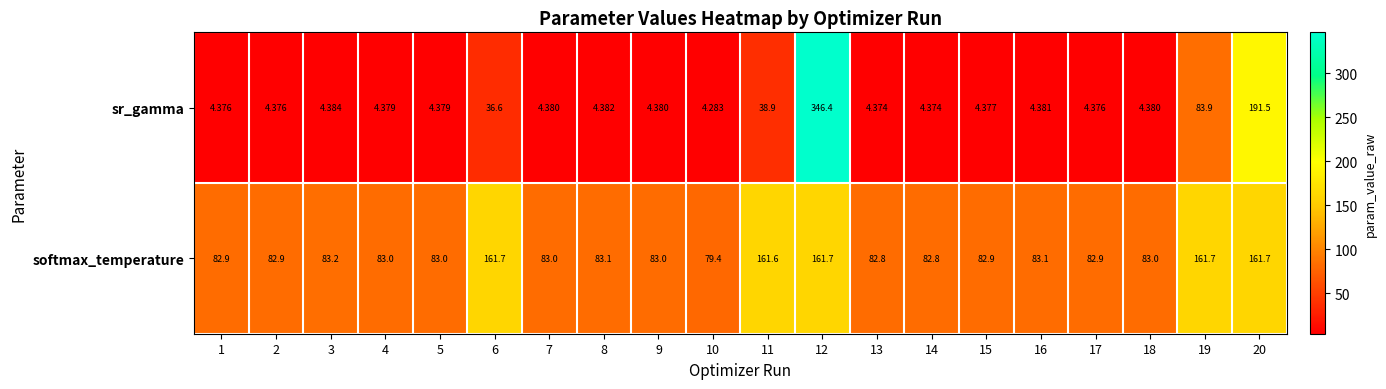

What is the difference between the highest and lowest values at 2?

78.5